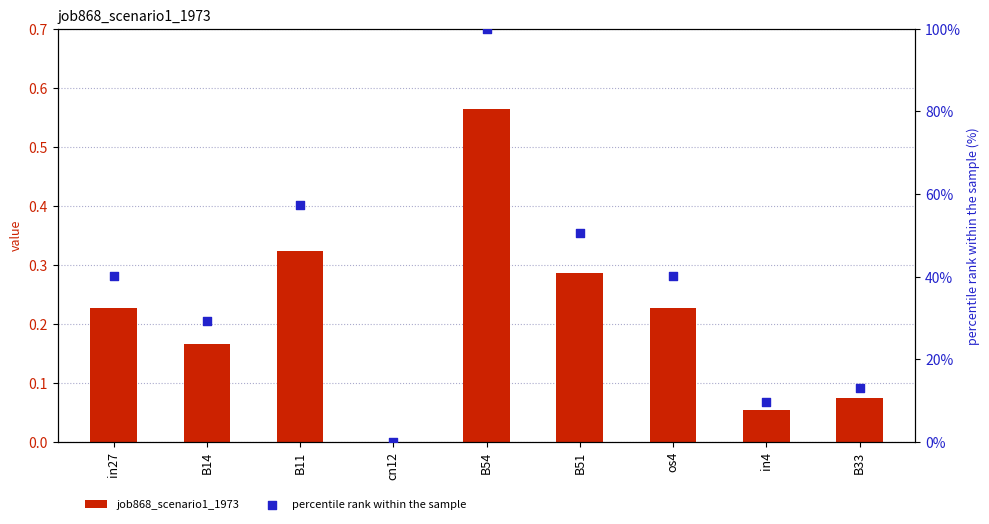

Which series contains the highest Y value?

percentile rank within the sample